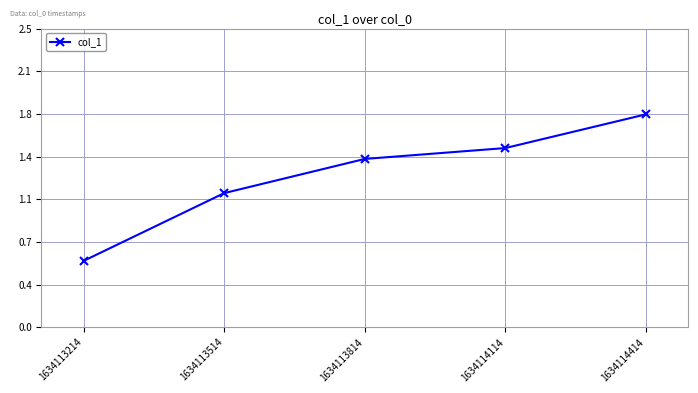

Is this an area chart (filled region under the line)?

No